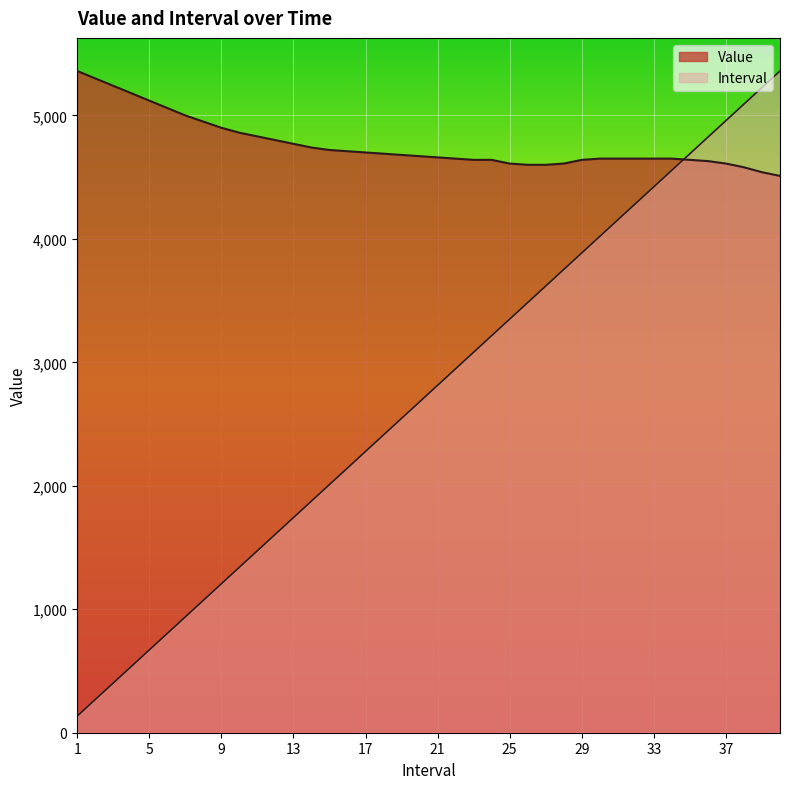

Read the Value value at 8.

4950.0